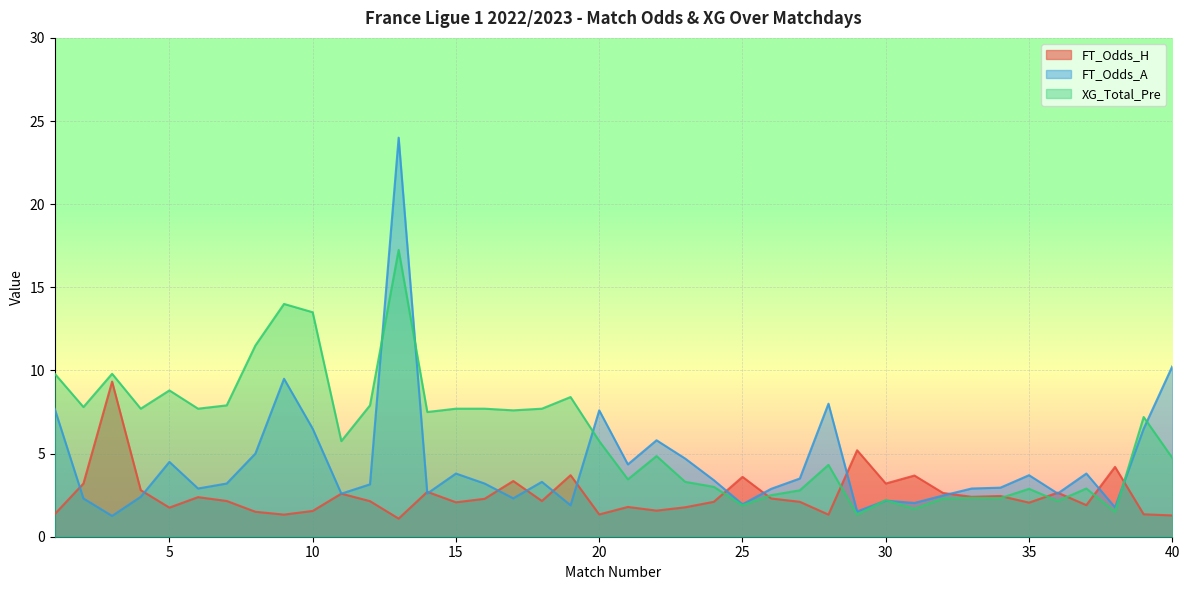

The value of XG_Total_Pre at 28 is 4.3. True or false?

True